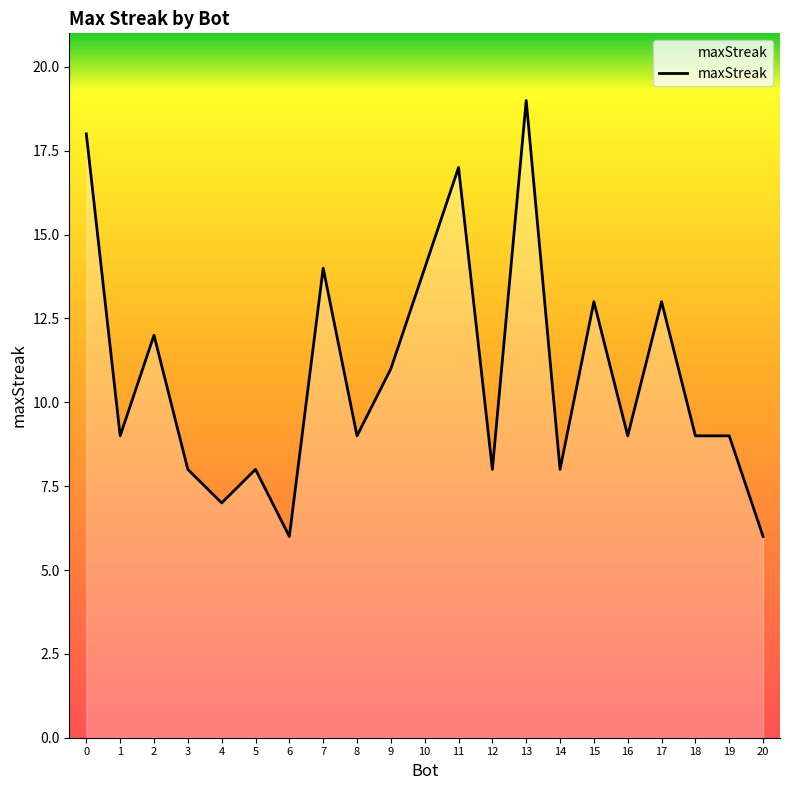

What is the sum of all values?

227